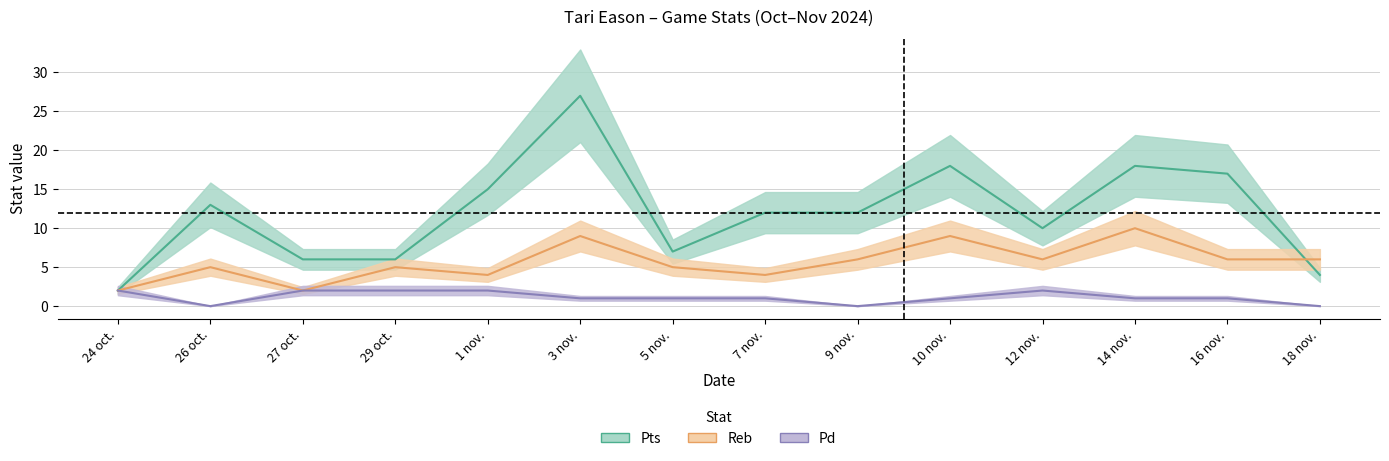

The Reb series shows 3 at 16 nov.. True or false?

False